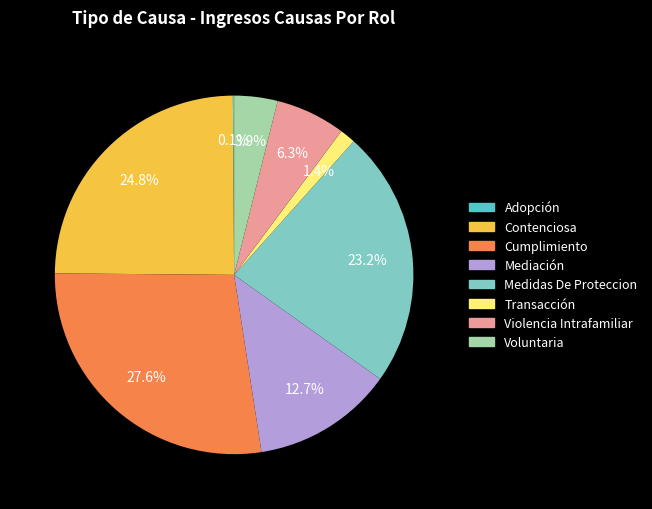

Which slice is the largest?

Cumplimiento